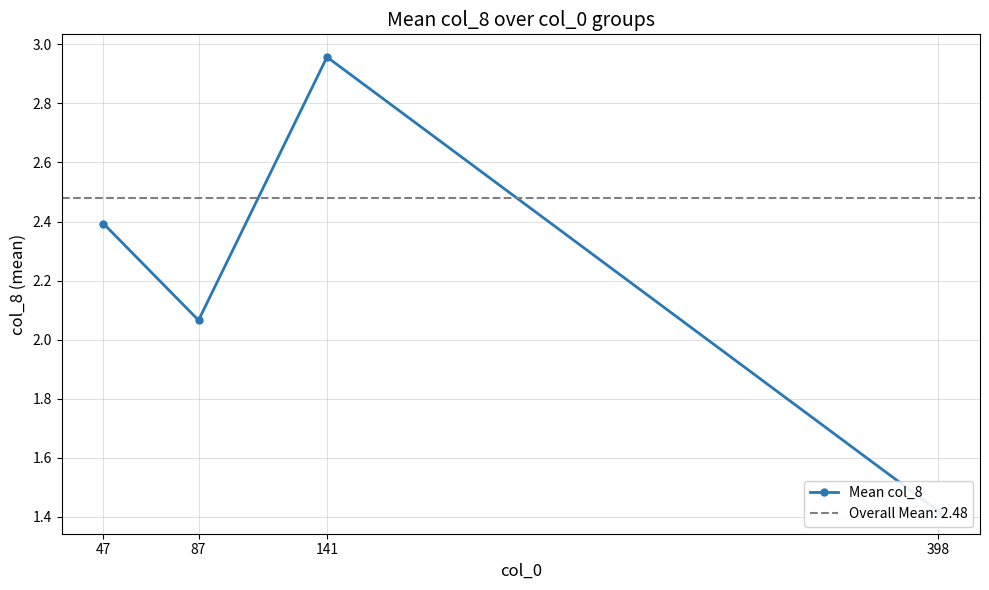

Does the chart display data point markers on the line(s)?

Yes